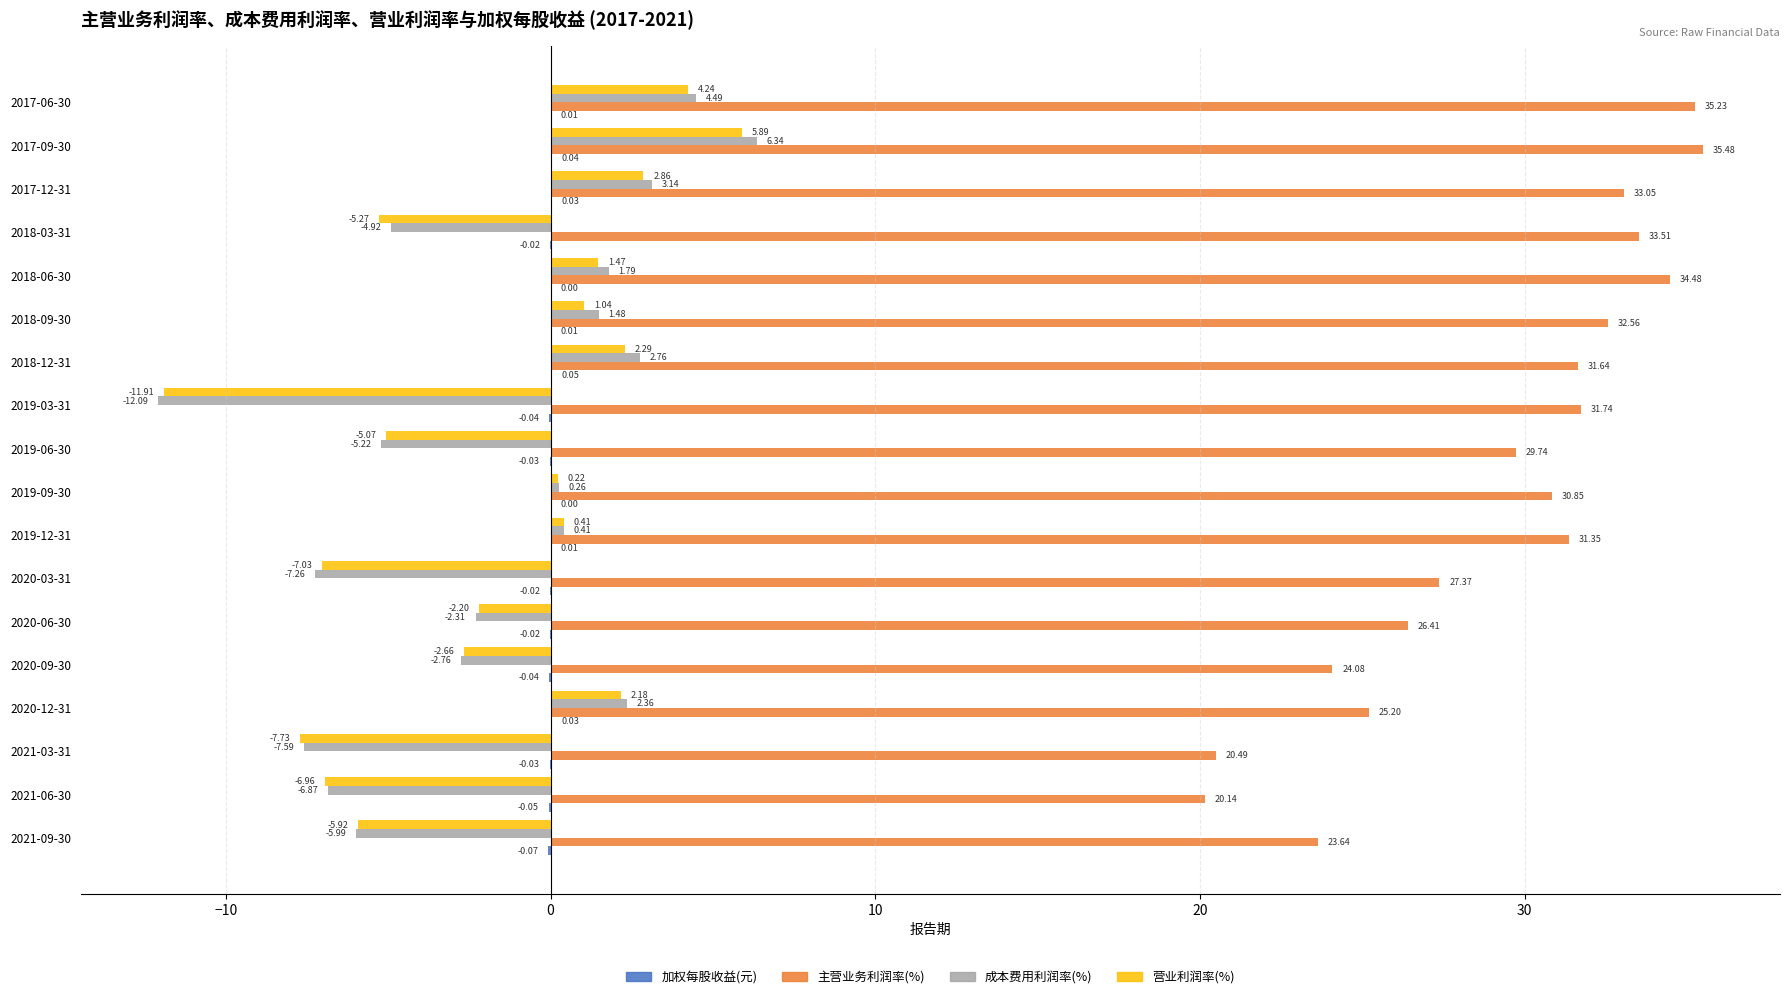

What is the sum of all 主营业务利润率(%) values?

527.0